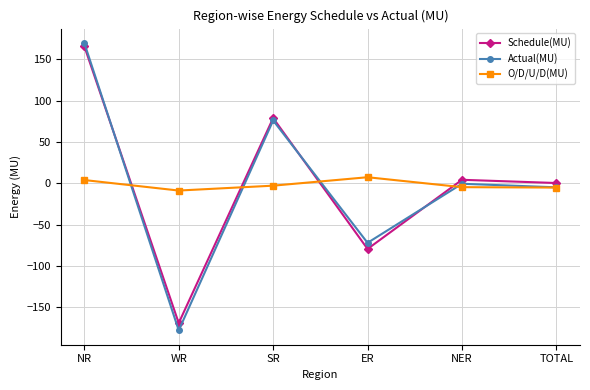

How many lines are shown in the chart?

3